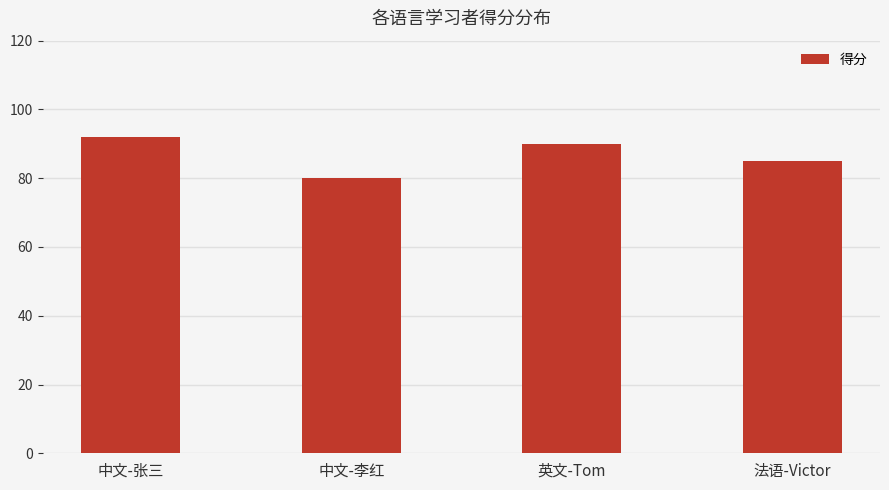

What position from the right is 法语-Victor?

1